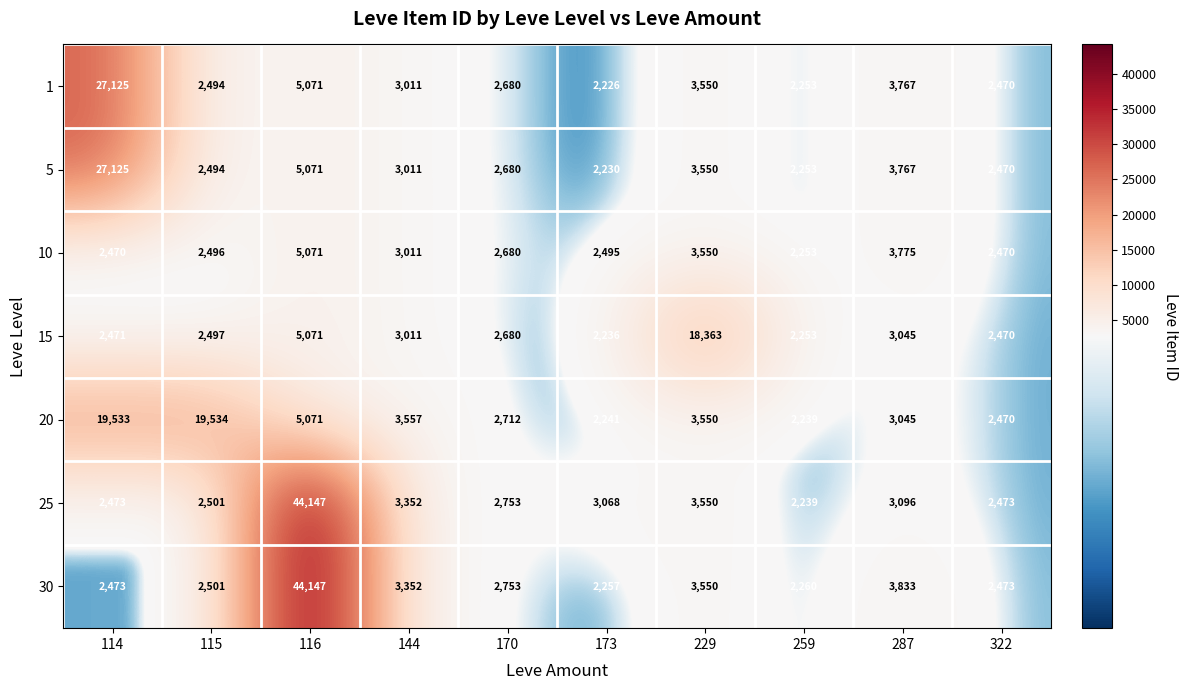

Count the number of data series in this chart.

7